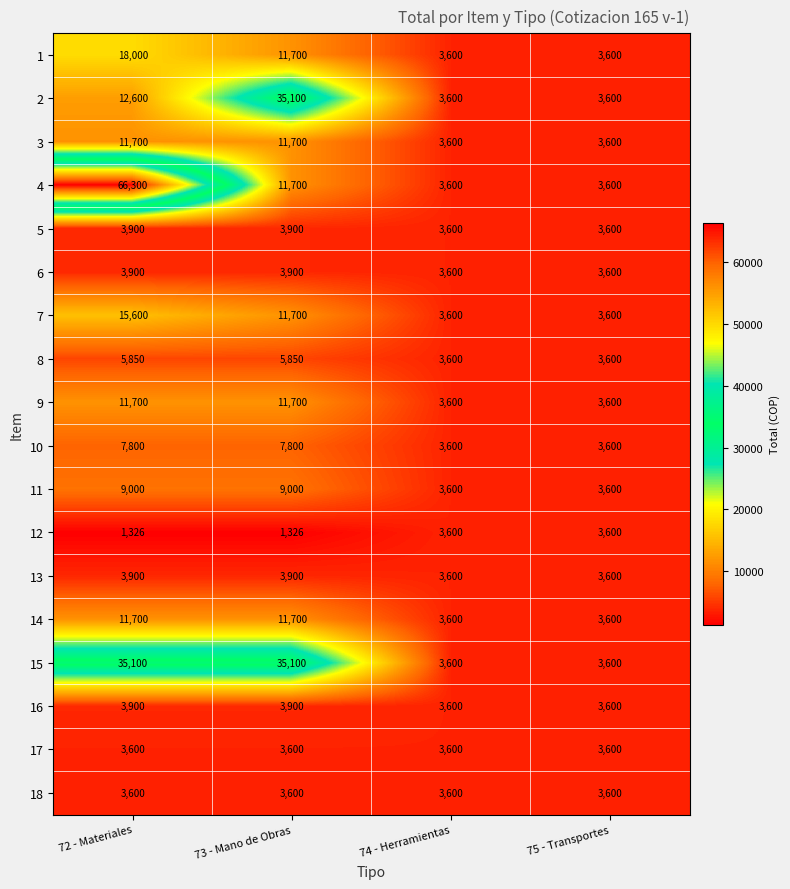

The value of 10 at 74 - Herramientas is 3600. True or false?

True